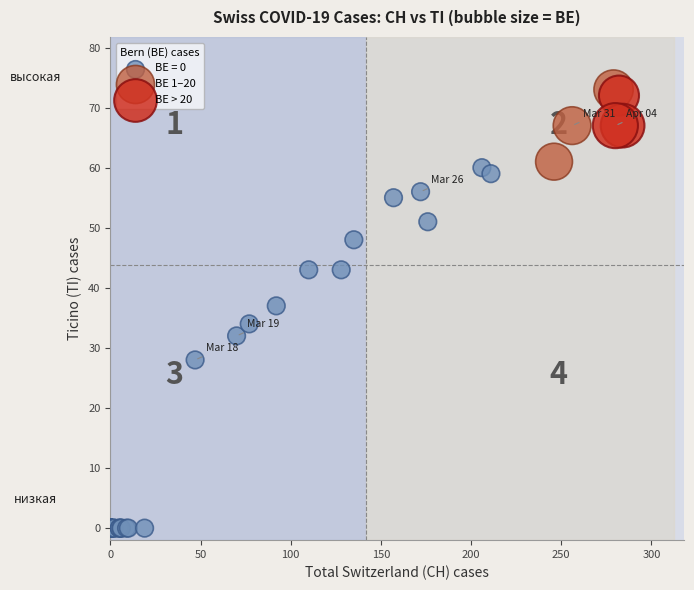

Which series has the widest spread of Y values?

BE = 0